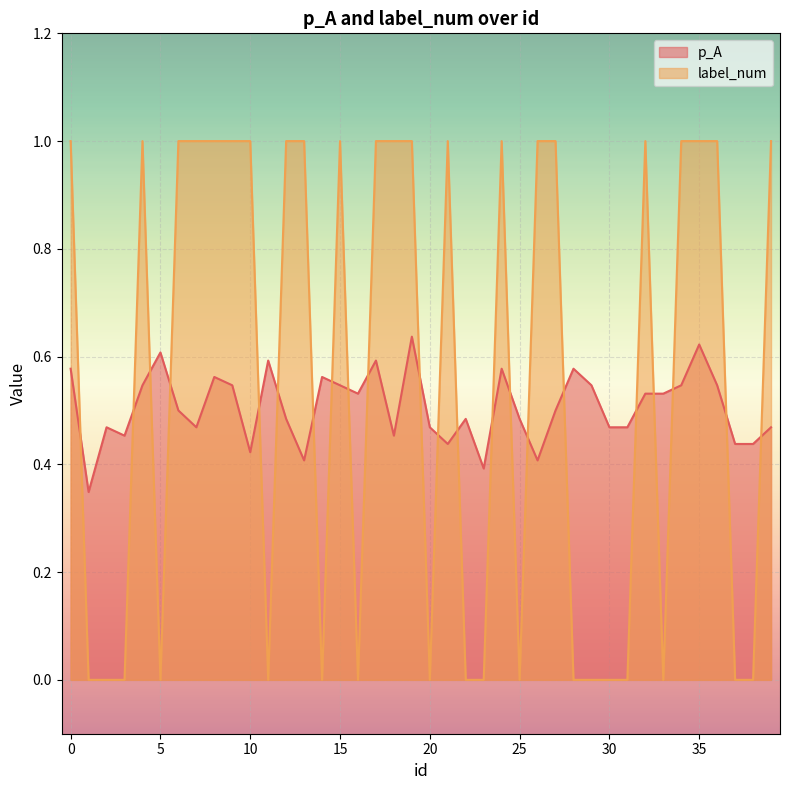

What is the total value across all series at 39?

1.5